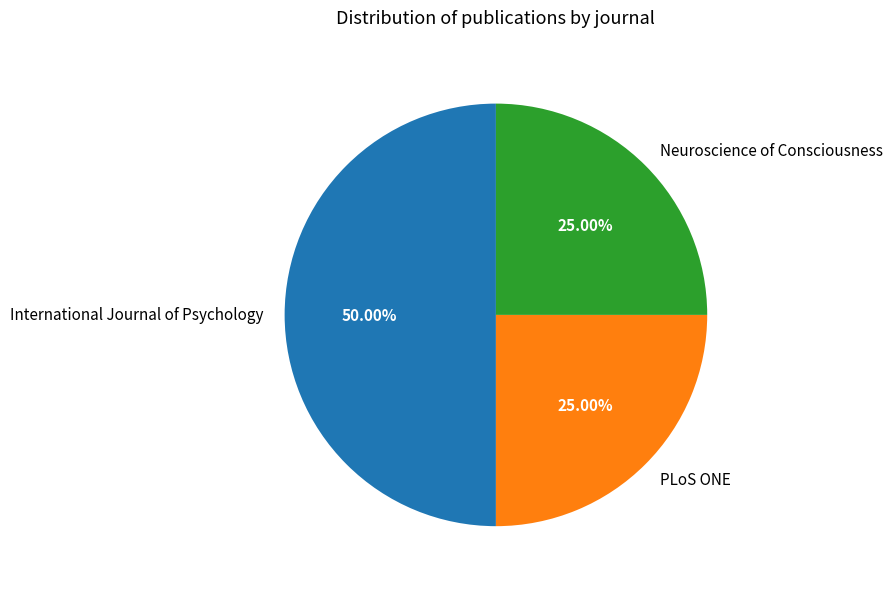

Which slice is the largest?

International Journal of Psychology